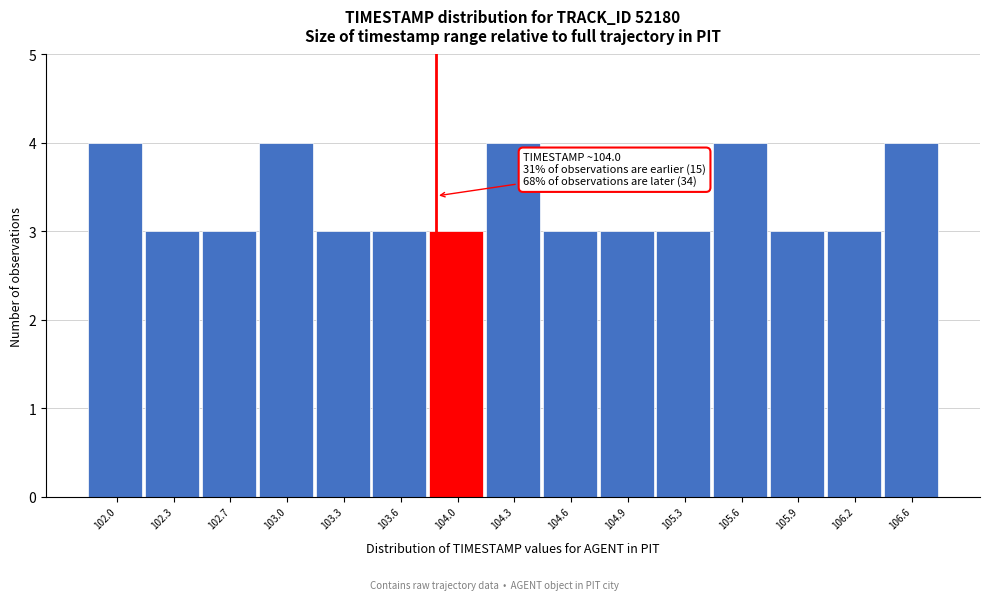

Reading left to right, list all the values displayed in this chart.

4	3	3	4	3	3	3	4	3	3	3	4	3	3	4